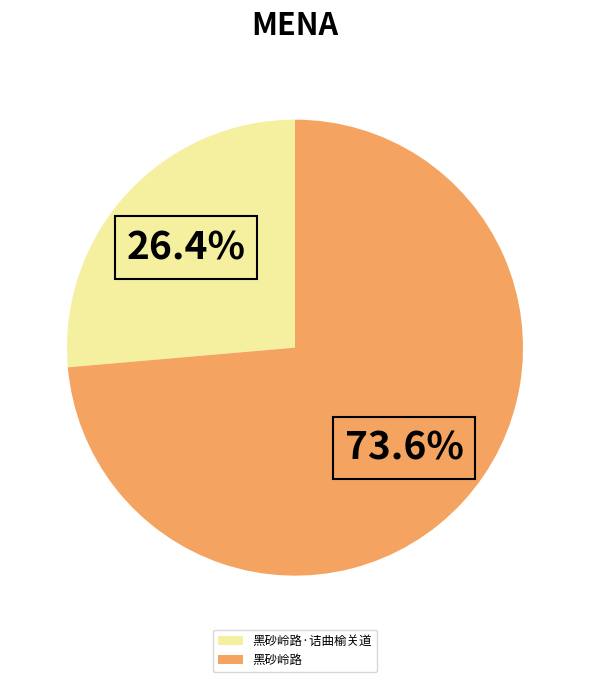

To the nearest percent, what is the combined percentage of 黑砂岭路·诘曲榆关道 and 黑砂岭路?

100%